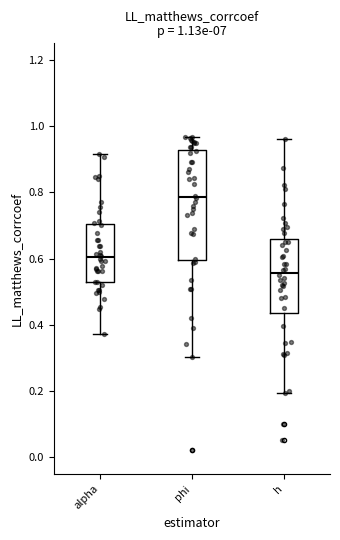

Which box is the tallest, from its lower edge to its upper edge?

phi